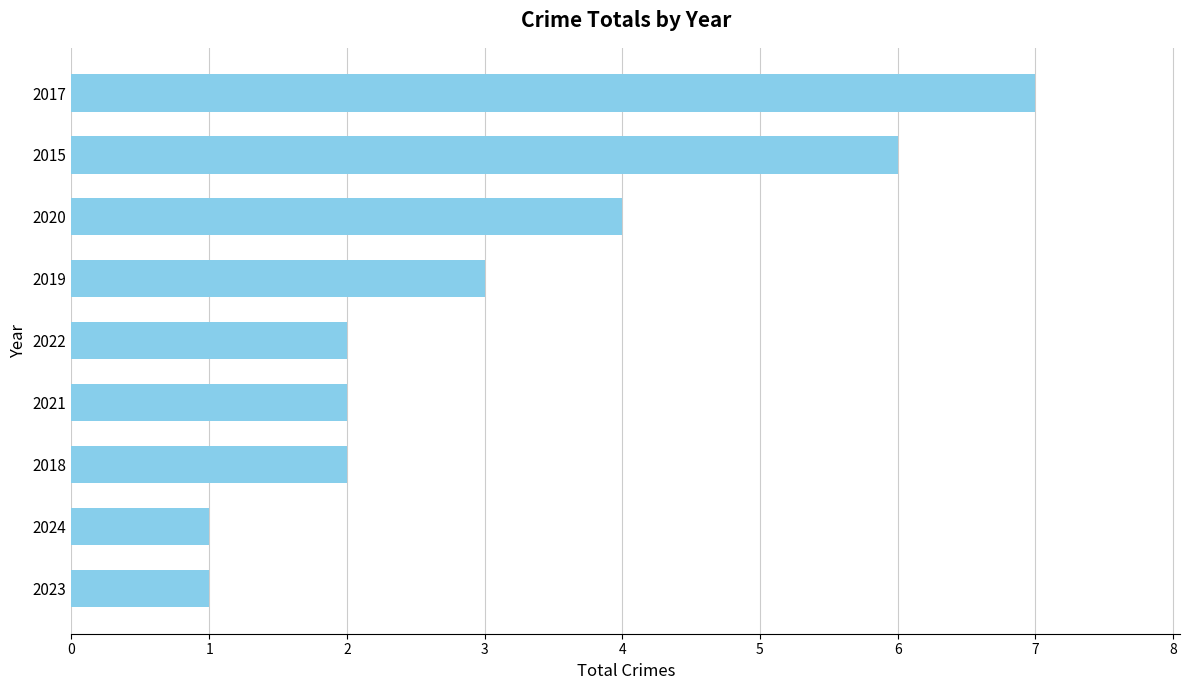

Reading bottom to top, extract all data points from this chart.

2023=1	2024=1	2018=2	2021=2	2022=2	2019=3	2020=4	2015=6	2017=7